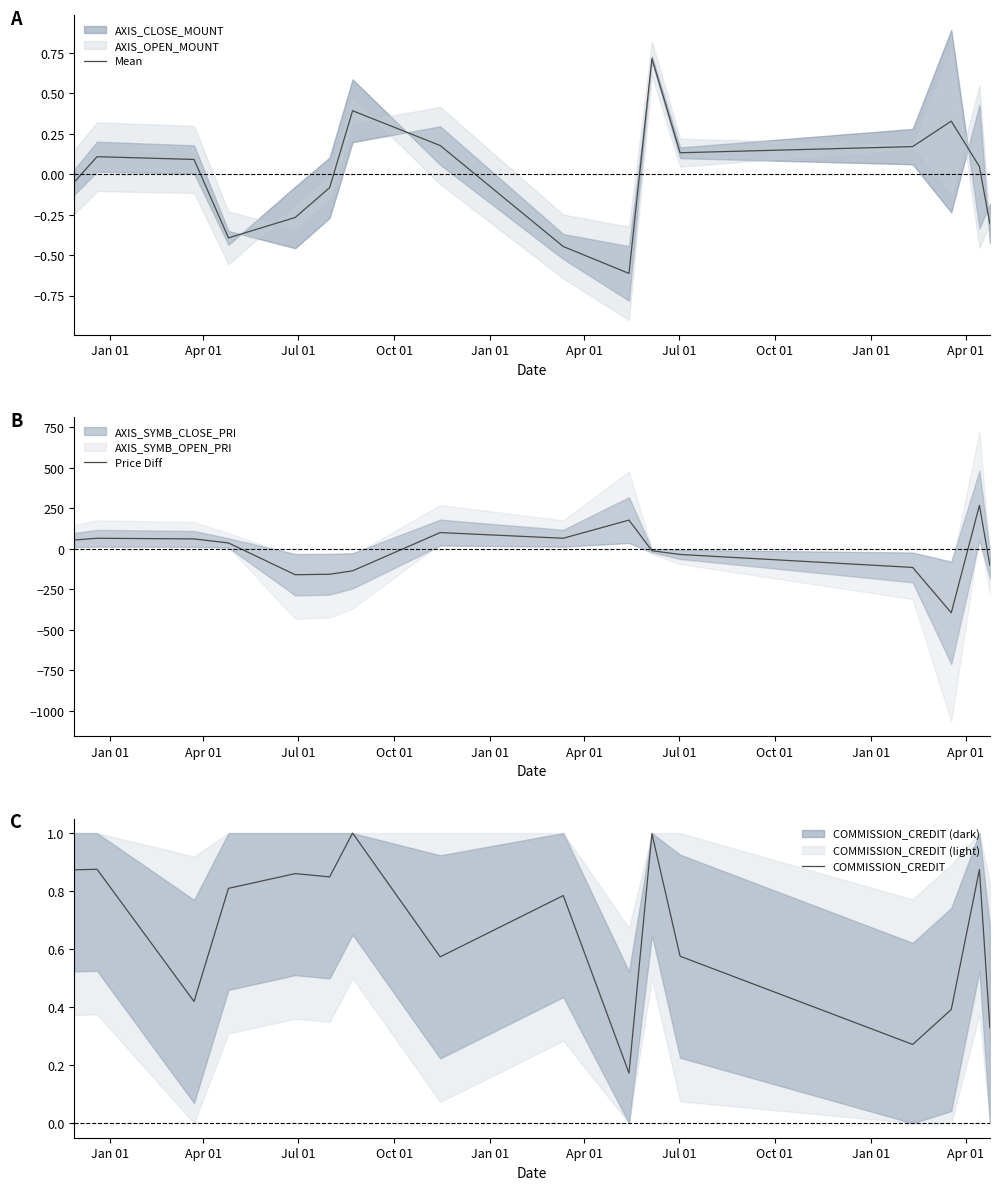

How many lines are shown in the chart?

3